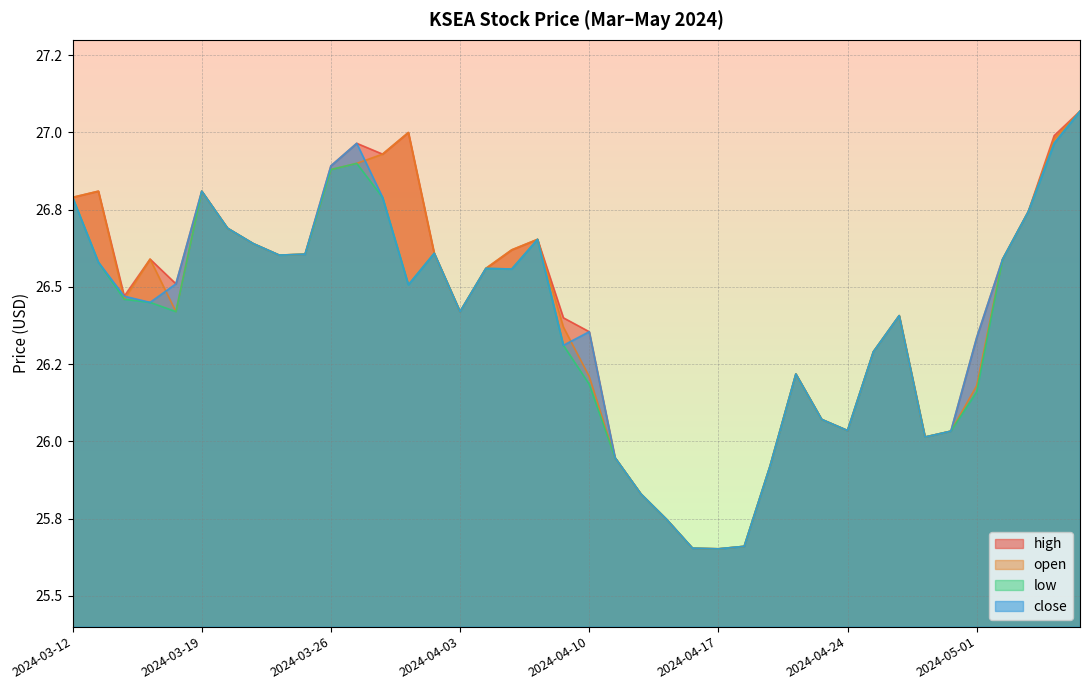

At which category does close reach its first local peak?

2024-03-19